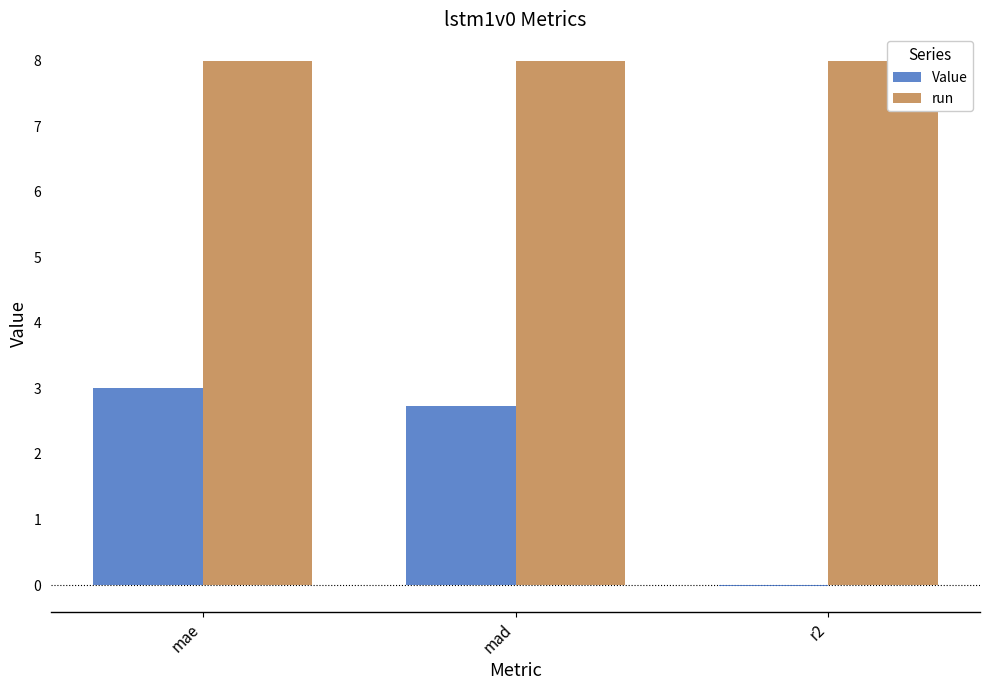

What is the total value across all series at mae?

11.0